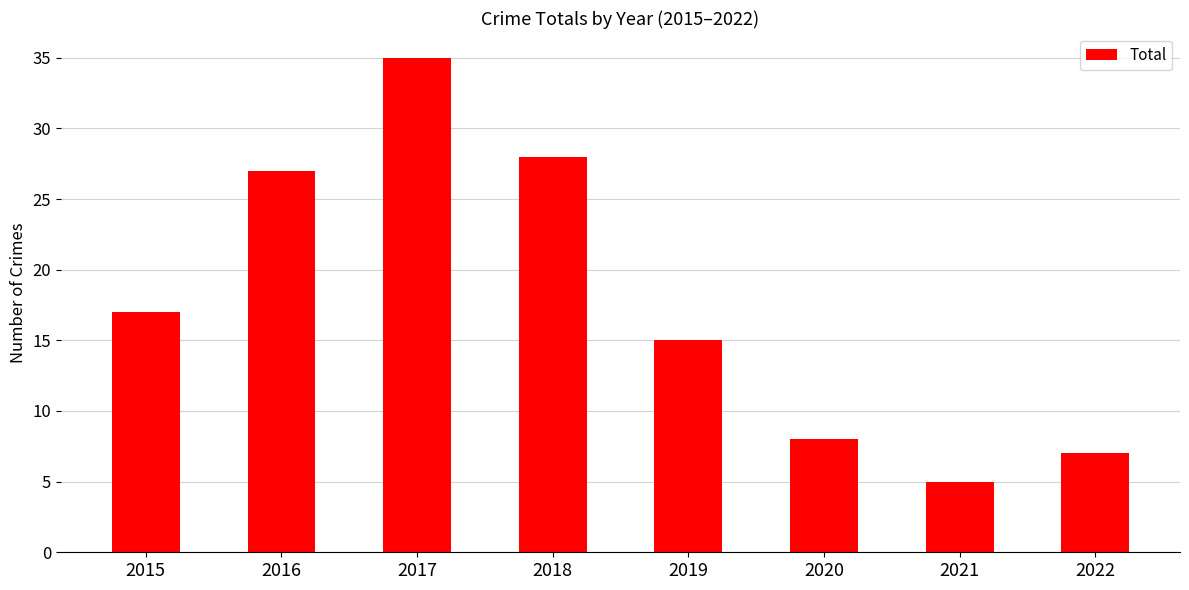

How many data points are less than 17?

4